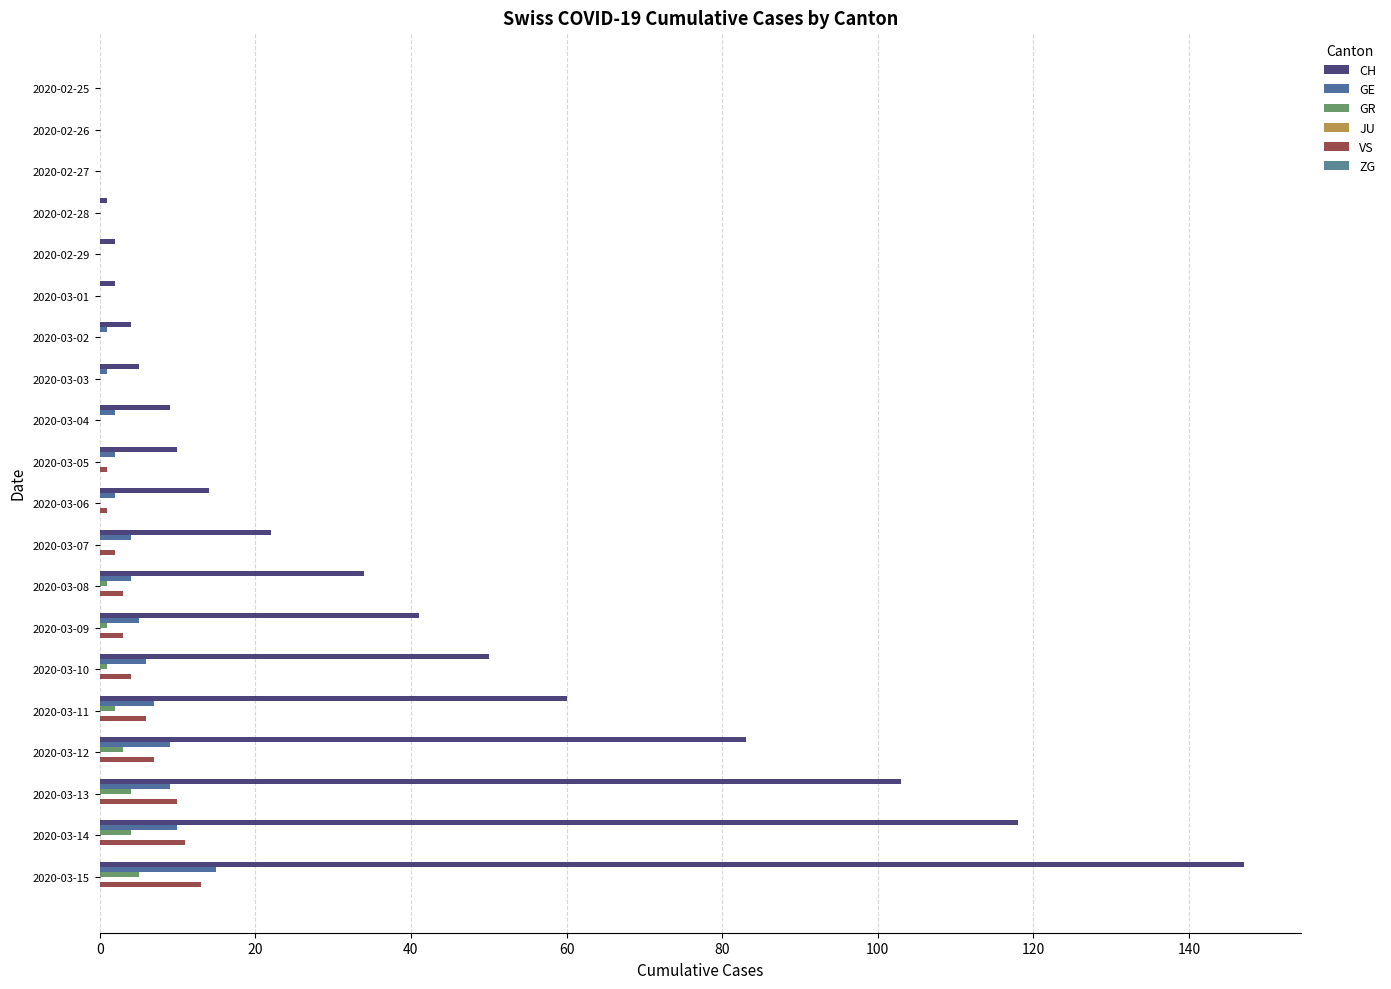

How many distinct data groups are displayed?

4